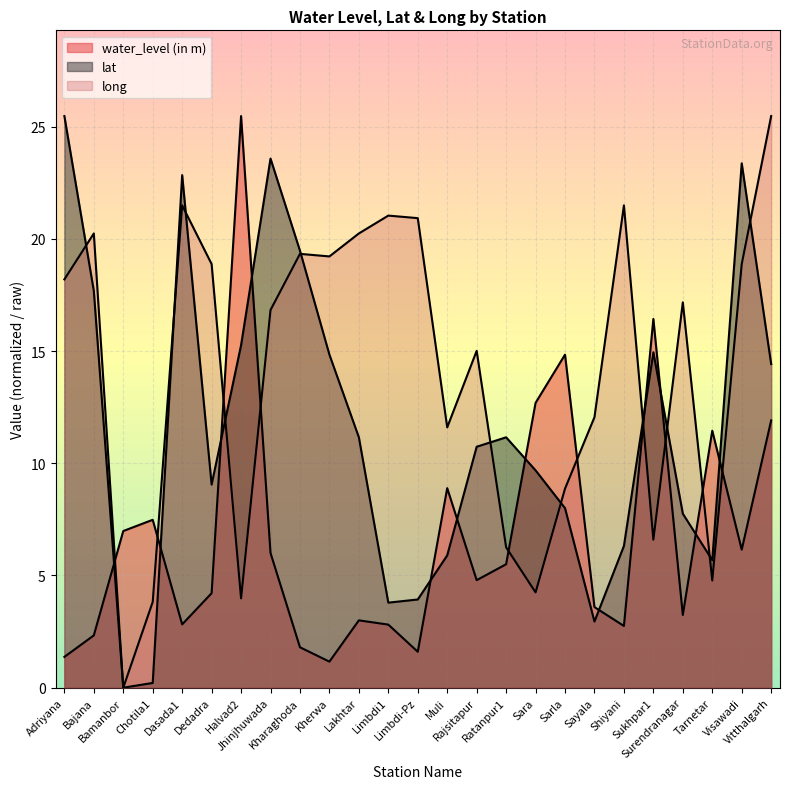

What is the maximum value for long?

25.5